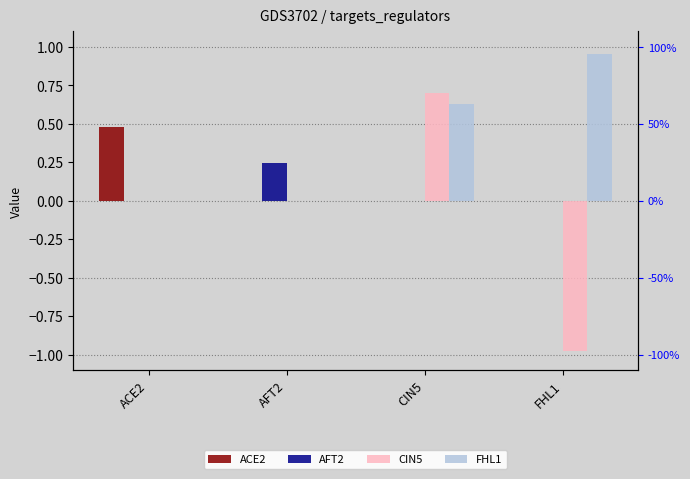

At which label is ACE2 closest to 0?

AFT2